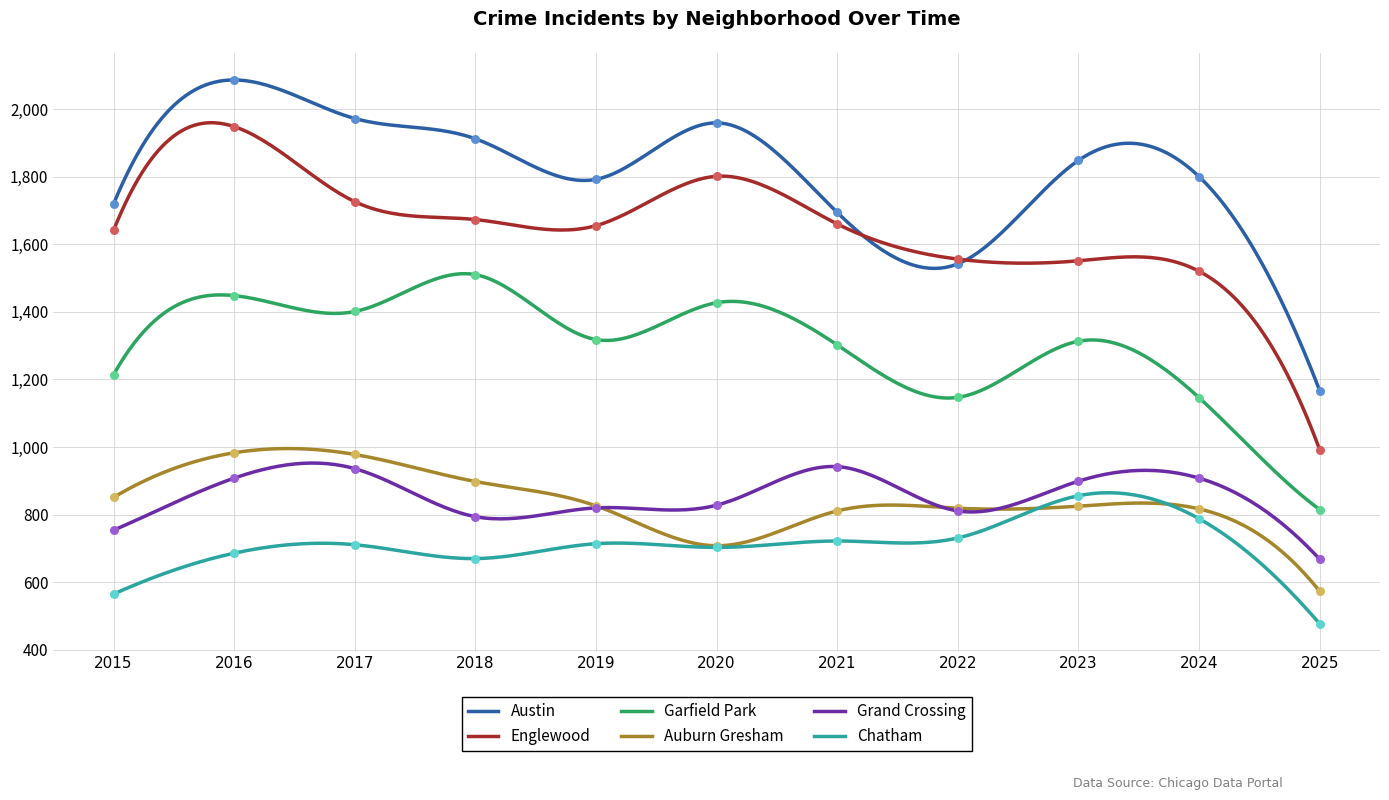

At which category is the sum across all series the highest?

2016